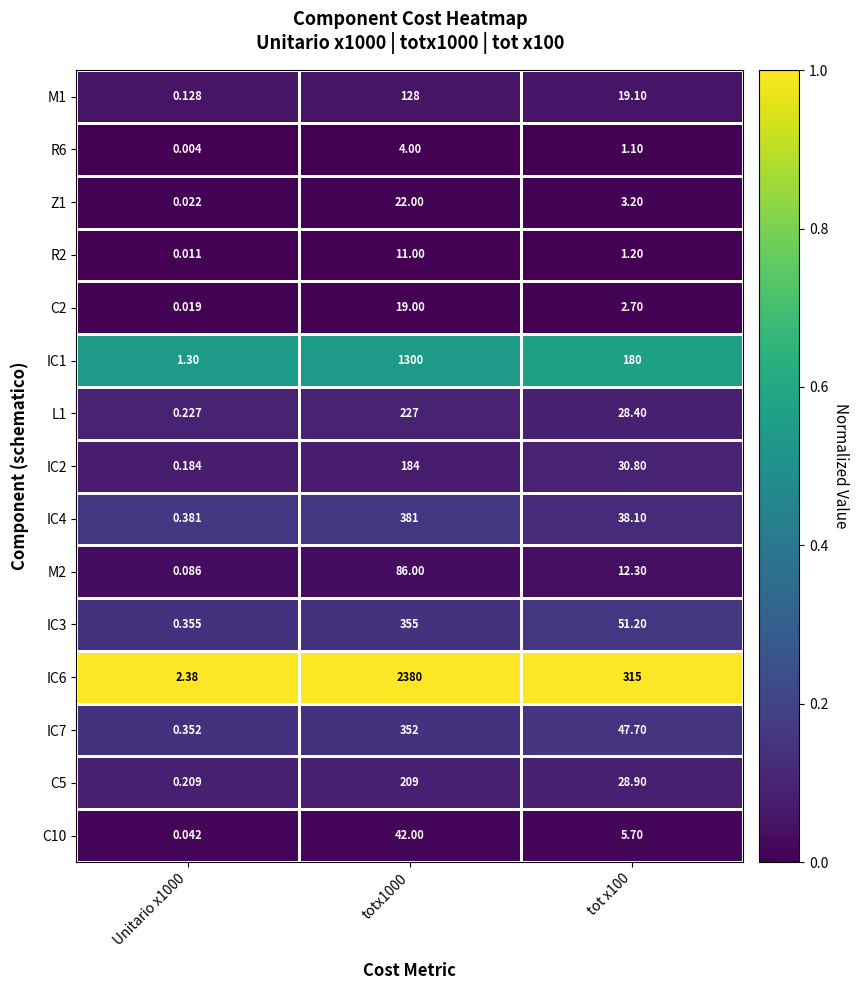

Reading left to right, what are all the values shown in this chart?

M1: Unitario x1000=0.1	totx1000=128.0	tot x100=19.1
R6: Unitario x1000=0.0	totx1000=4.0	tot x100=1.1
Z1: Unitario x1000=0.0	totx1000=22.0	tot x100=3.2
R2: Unitario x1000=0.0	totx1000=11.0	tot x100=1.2
C2: Unitario x1000=0.0	totx1000=19.0	tot x100=2.7
IC1: Unitario x1000=1.3	totx1000=1300.0	tot x100=180.0
L1: Unitario x1000=0.2	totx1000=227.0	tot x100=28.4
IC2: Unitario x1000=0.2	totx1000=184.0	tot x100=30.8
IC4: Unitario x1000=0.4	totx1000=381.0	tot x100=38.1
M2: Unitario x1000=0.1	totx1000=86.0	tot x100=12.3
IC3: Unitario x1000=0.4	totx1000=355.0	tot x100=51.2
IC6: Unitario x1000=2.4	totx1000=2380.0	tot x100=315.0
IC7: Unitario x1000=0.4	totx1000=352.0	tot x100=47.7
C5: Unitario x1000=0.2	totx1000=209.0	tot x100=28.9
C10: Unitario x1000=0.0	totx1000=42.0	tot x100=5.7